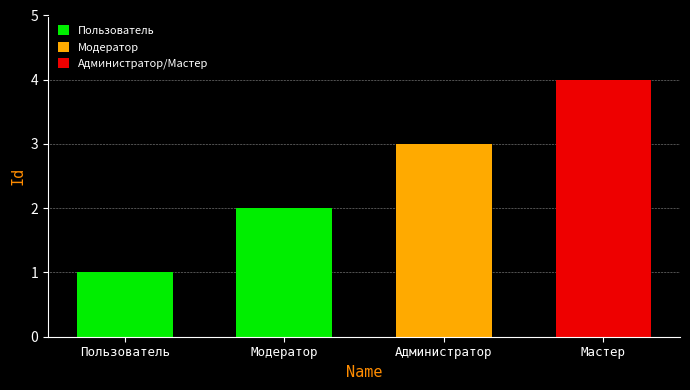

How many data points does each series have?

4